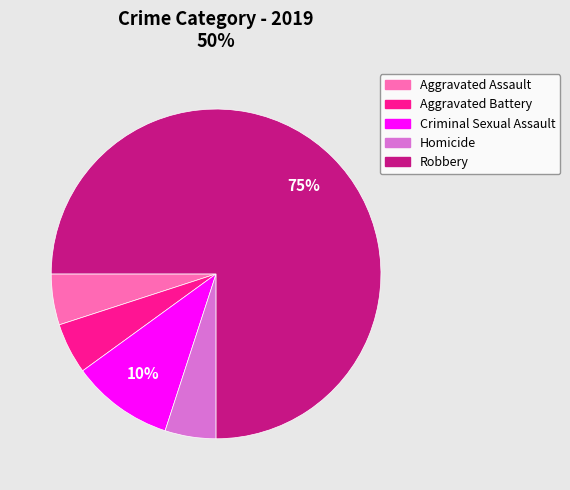

What percentage is the Aggravated Assault slice, to the nearest percent?

5%